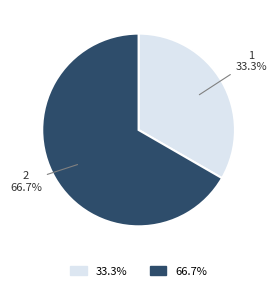

Combined, what portion of the pie is 2 and 1?

100.0%